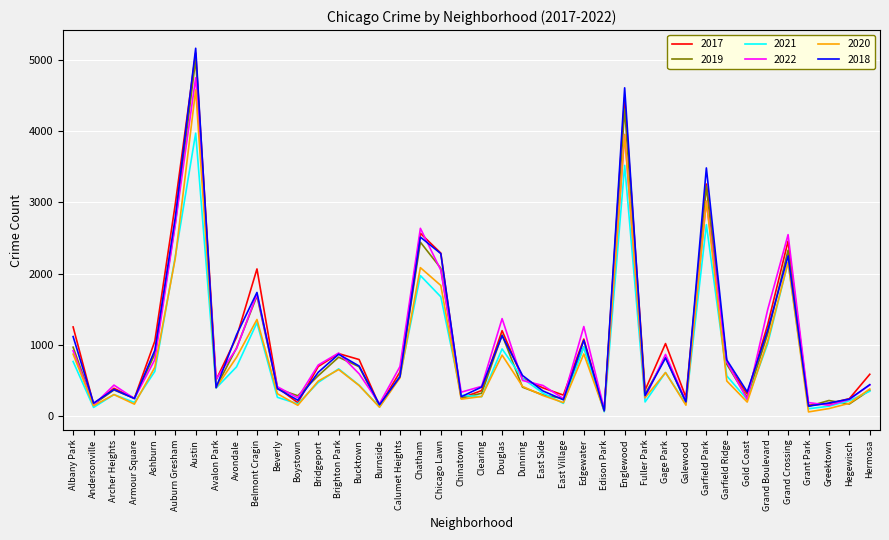

Is the value of 2018 at Bridgeport greater than the value of 2022 at Chicago Lawn?

No